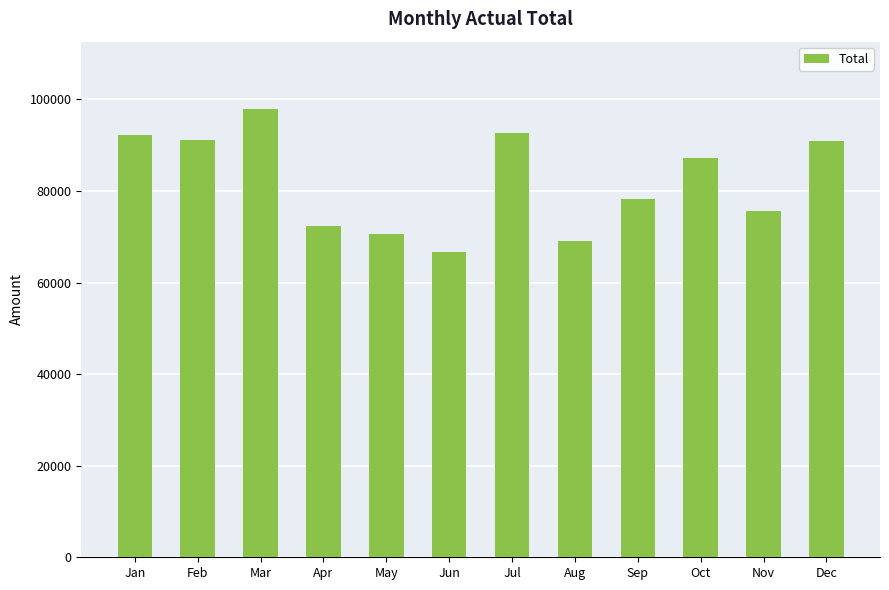

What is the maximum value shown in the chart?

97920.7